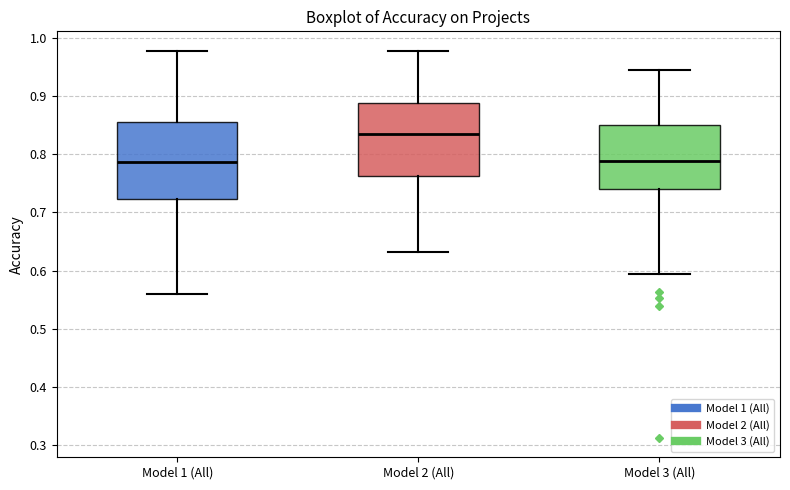

Reading left to right, read every box against the y-axis: the position of its median line, the range the box covers, and the ends of its whiskers. The values are not printed on the chart, so give them approximately, as read against the axis.

Model 1 (All): median 0.79, box 0.72 to 0.86, whiskers 0.56 to 0.98
Model 2 (All): median 0.83, box 0.76 to 0.89, whiskers 0.63 to 0.98
Model 3 (All): median 0.79, box 0.74 to 0.85, whiskers 0.59 to 0.95